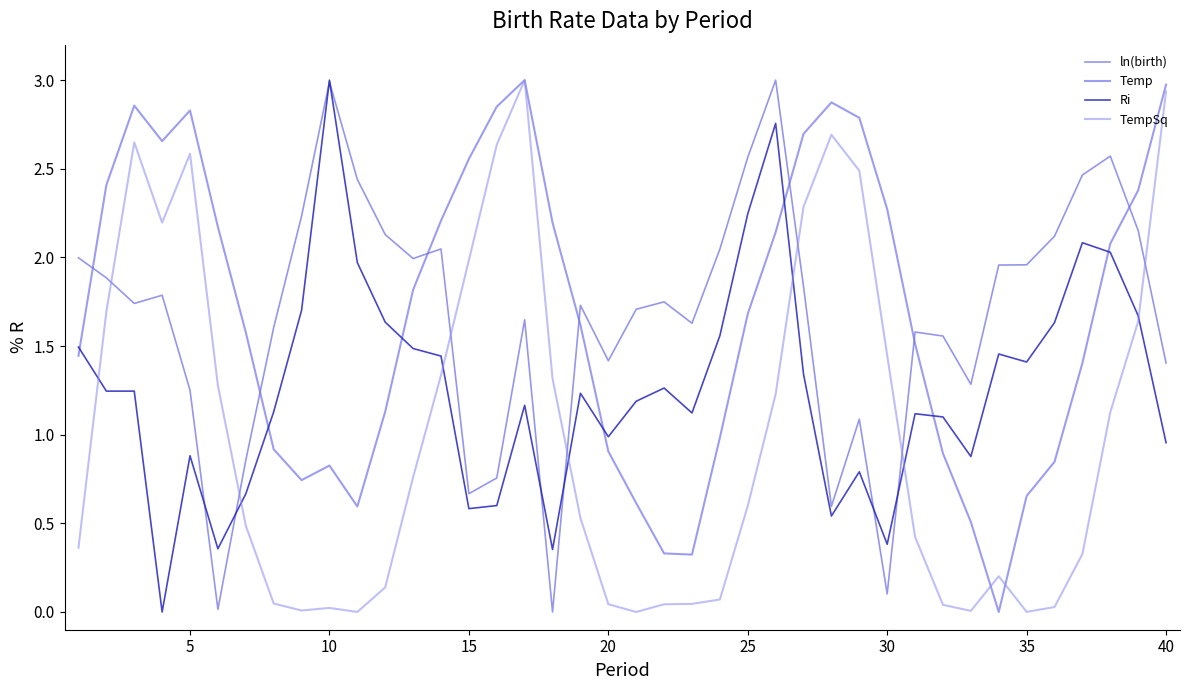

How many lines are shown in the chart?

4